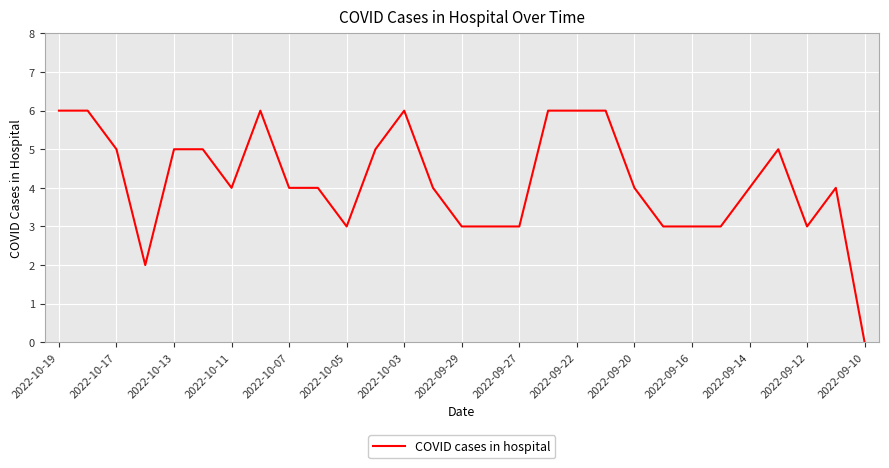

What is the greatest value displayed?

6